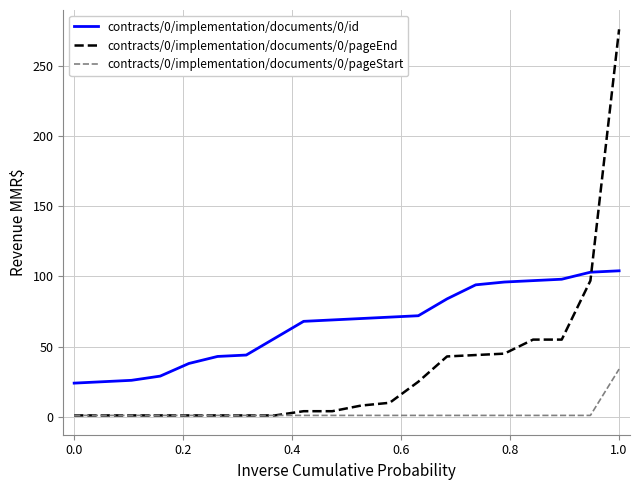

Which series ends up on top after the final intersection of contracts/0/implementation/documents/0/pageEnd and contracts/0/implementation/documents/0/id?

contracts/0/implementation/documents/0/pageEnd